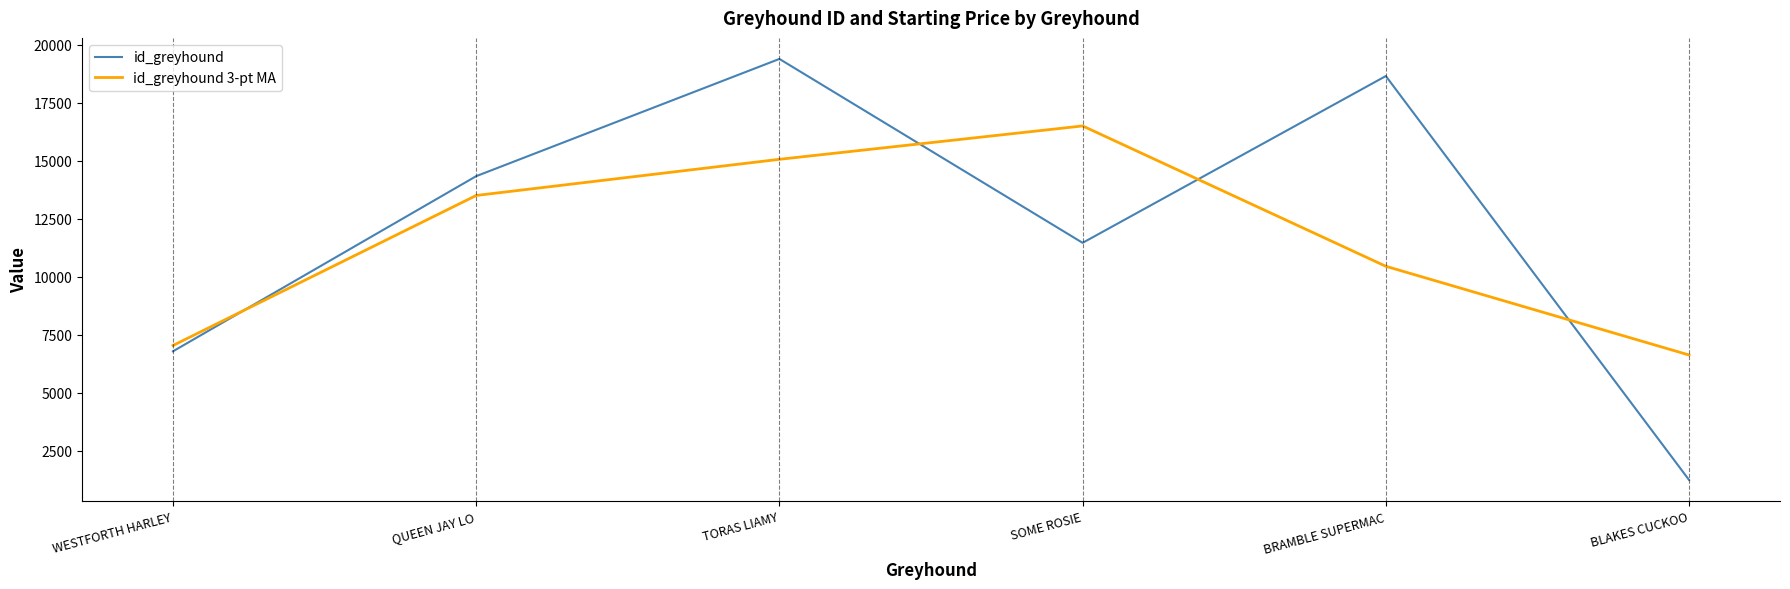

After their last crossing, which series has the higher values: id_greyhound 3-pt MA or id_greyhound?

id_greyhound 3-pt MA